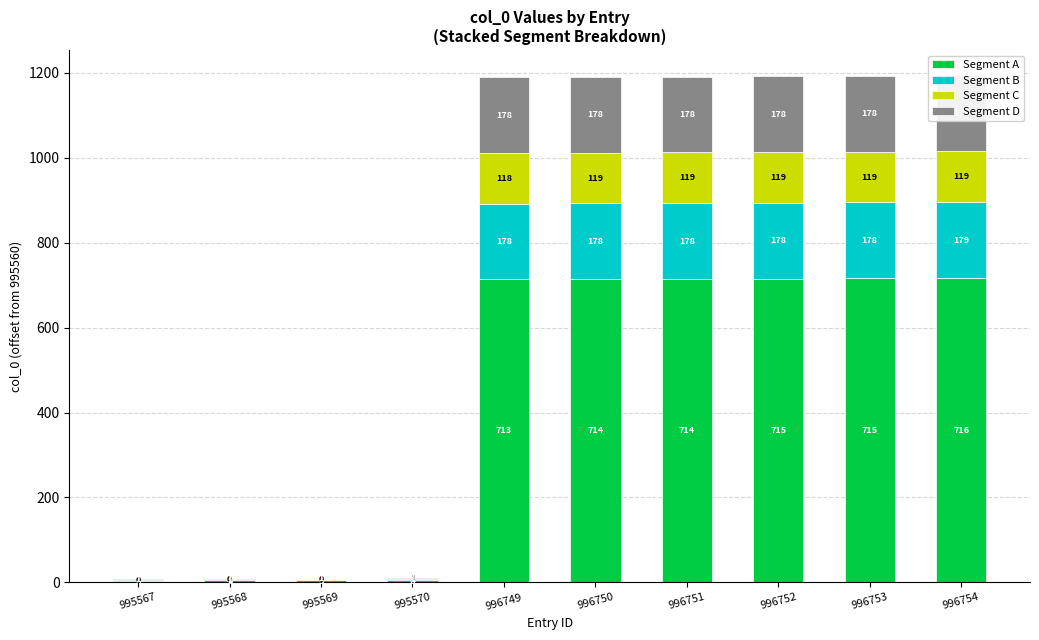

At how many categories does at least one series exceed 680?

6